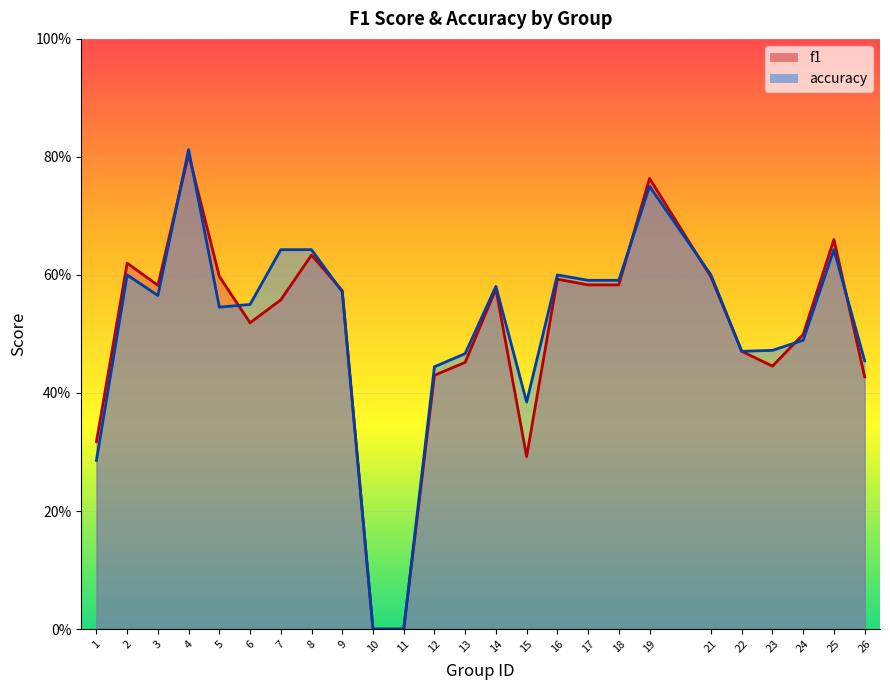

Between which two adjacent categories do f1 and accuracy first intersect?

3 and 4